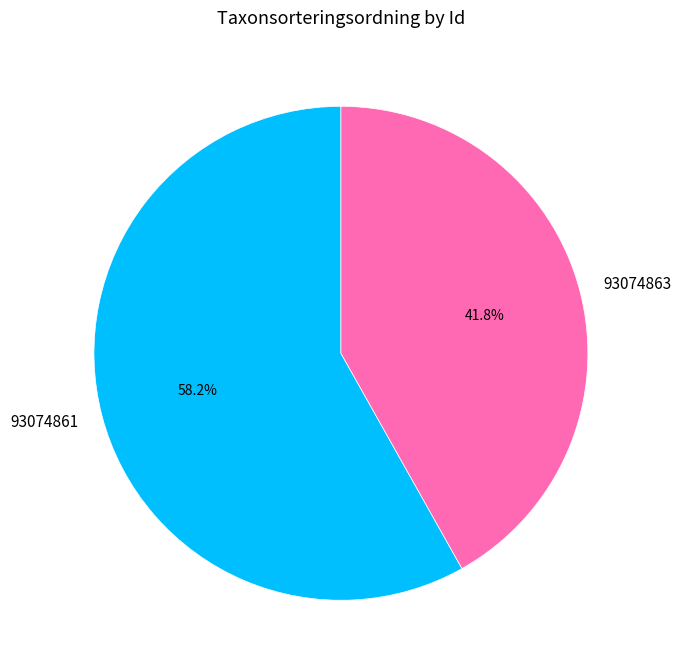

Which category has the smallest portion of the pie?

93074863